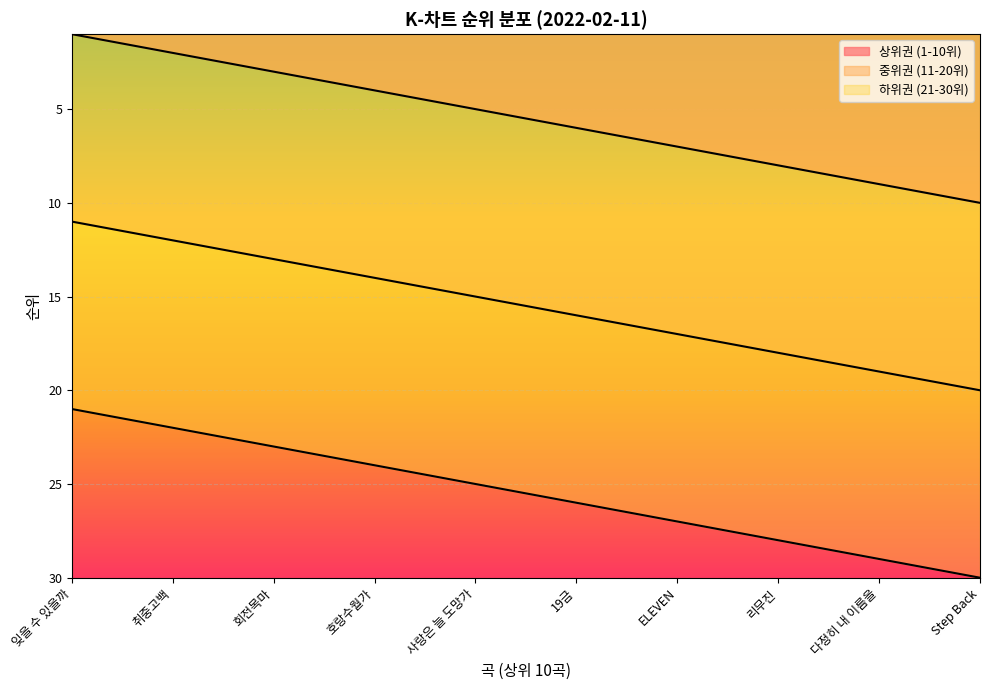

Which series changed the most between 취중고백 and 호랑수월가?

상위권 (1-10위)